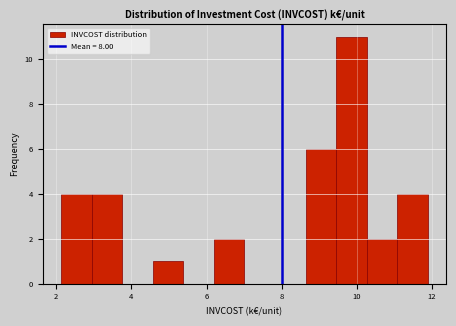

Reading left to right, transcribe this chart: for each bar, give the range it covers on the x-axis and its height. Neither the bar edges nor the heights are printed on the chart, so give them approximately, as read against the axes.

2.2 to 3.0: 4
3.0 to 3.8: 4
3.8 to 4.6: 0
4.6 to 5.4: 1
5.4 to 6.2: 0
6.2 to 7.0: 2
7.0 to 7.8: 0
7.8 to 8.6: 0
8.6 to 9.4: 6
9.4 to 10.2: 11
10.2 to 11.0: 2
11.0 to 11.8: 4